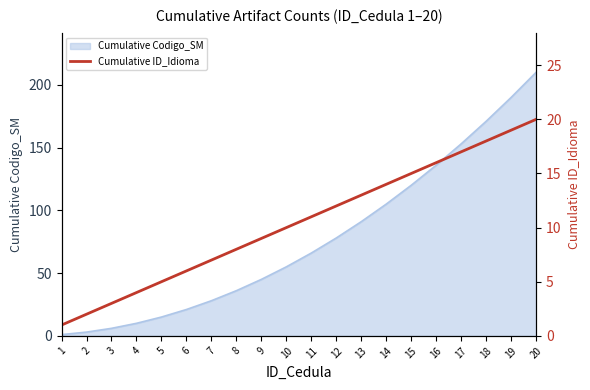

True or false: Cumulative Codigo_SM has a value of 33 at 6.

False